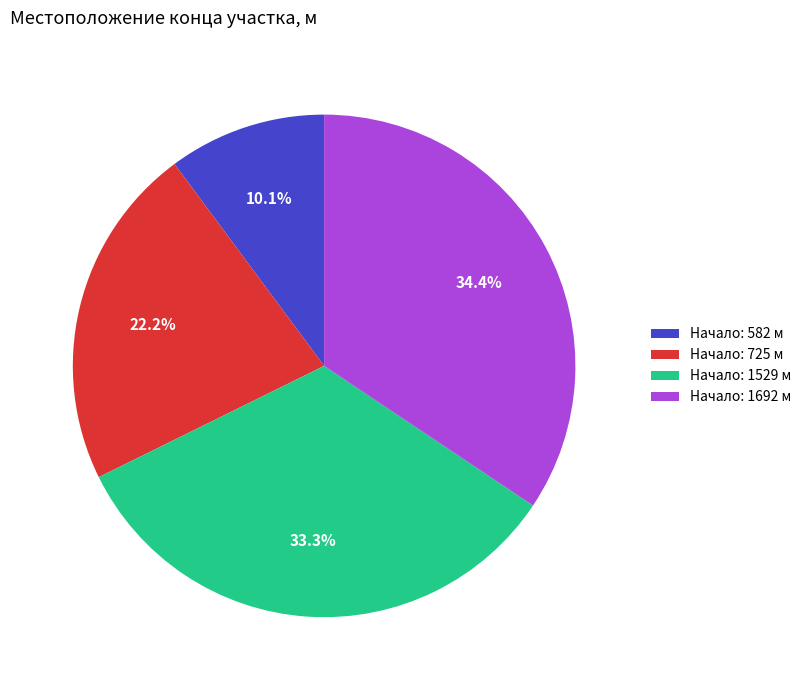

What is the largest slice in the pie chart?

Начало: 1692 м